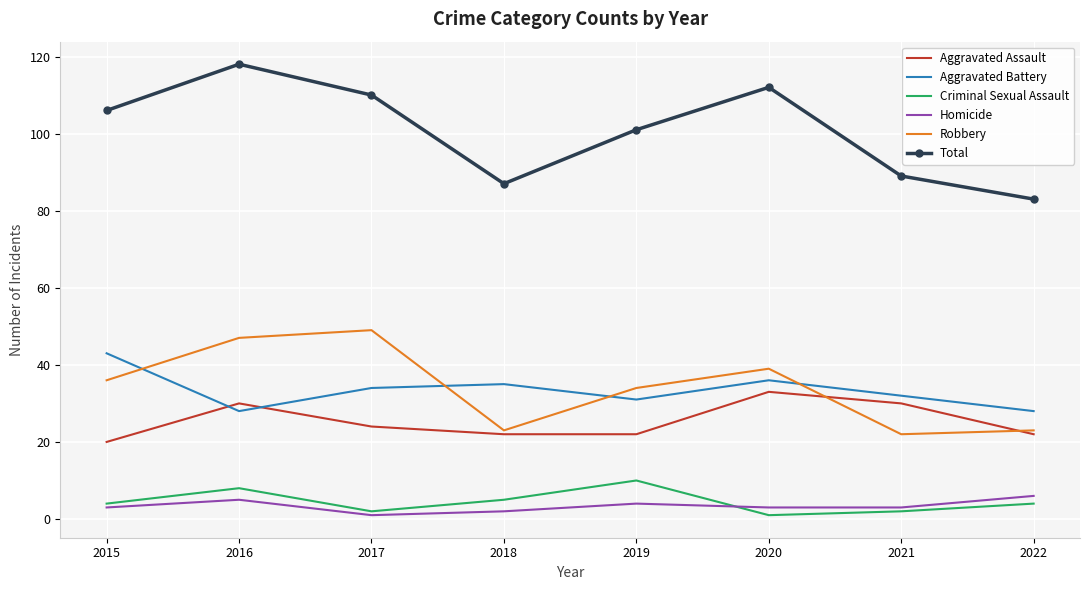

What is the maximum value shown in the chart?

118